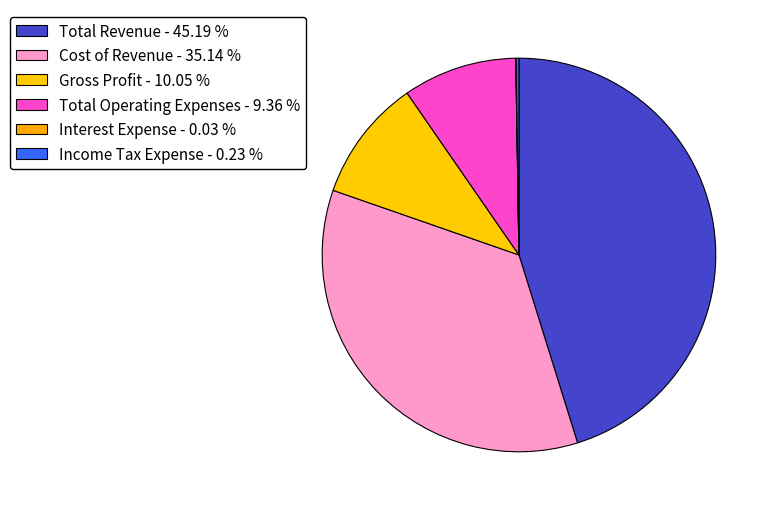

Rank the categories by value from highest to lowest.

Total Revenue, Cost of Revenue, Gross Profit, Total Operating Expenses, Income Tax Expense, Interest Expense